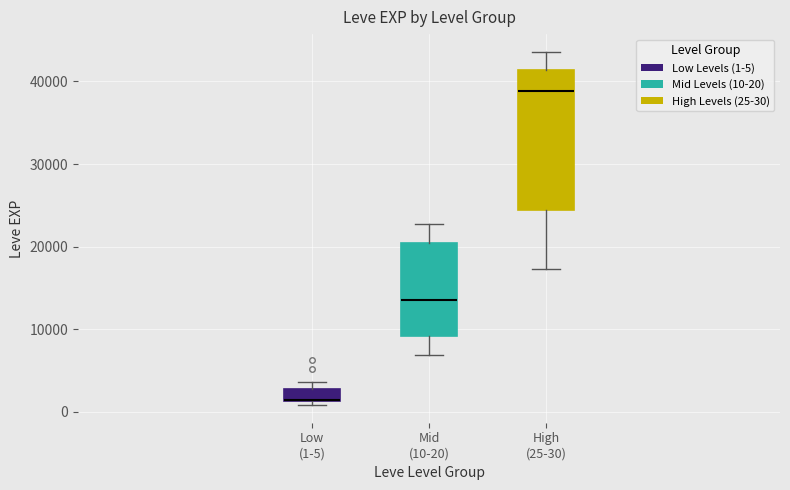

Which box is the tallest, from its lower edge to its upper edge?

High (25-30)